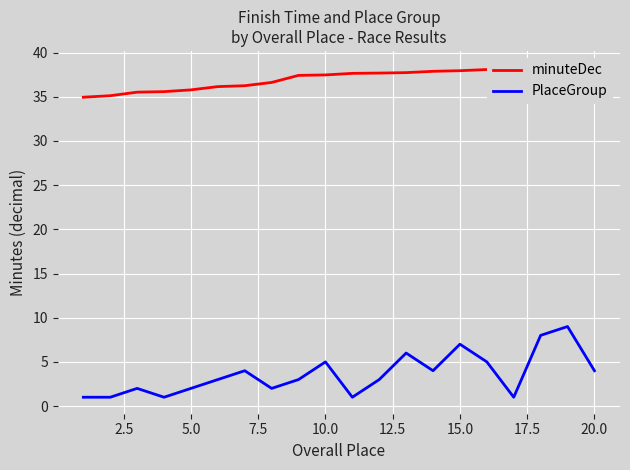

What is the difference between the maximum and second lowest values in the minuteDec series?

3.2